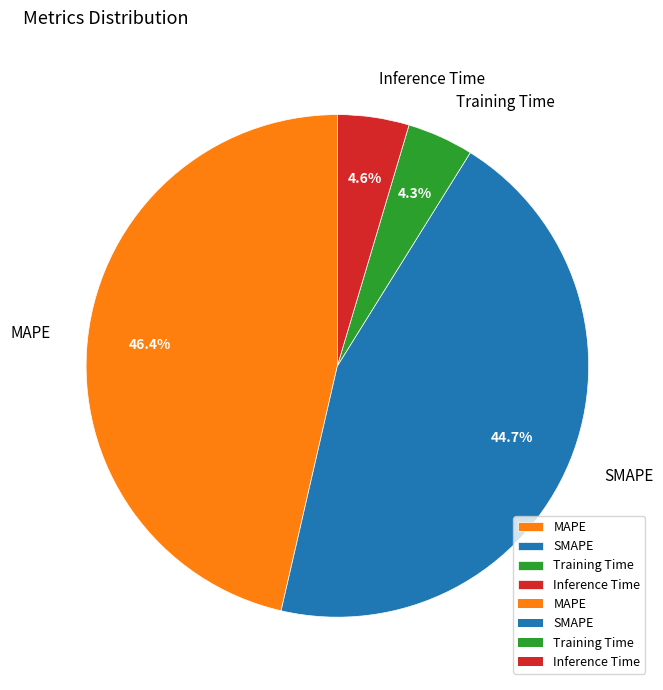

How many slices are in this pie chart?

4